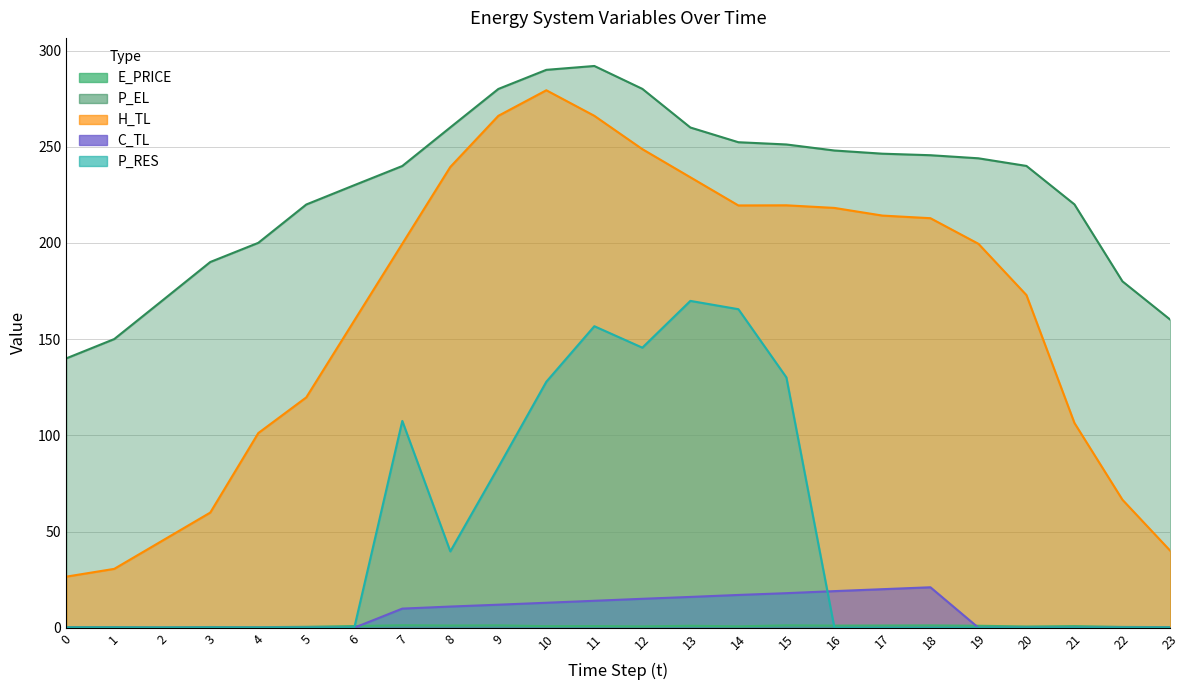

What is the sum of all P_EL values?

5489.6